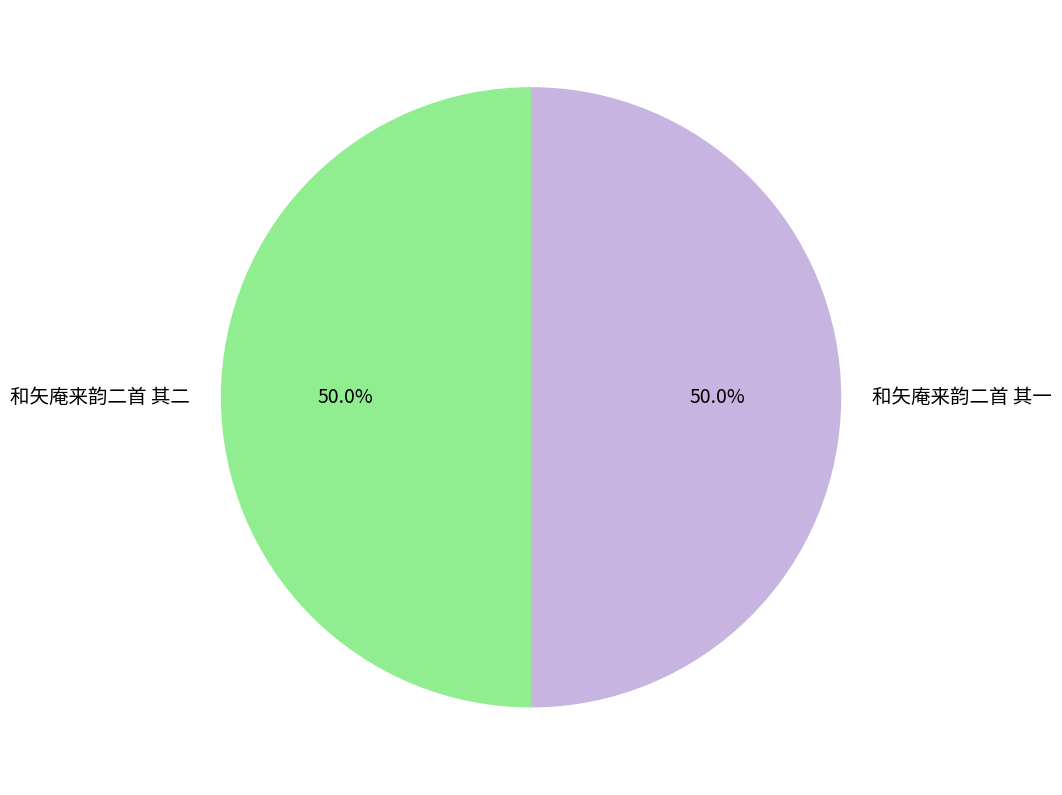

Approximately how many times larger is the value at 和矢庵来韵二首 其一 compared to 和矢庵来韵二首 其二?

1.0